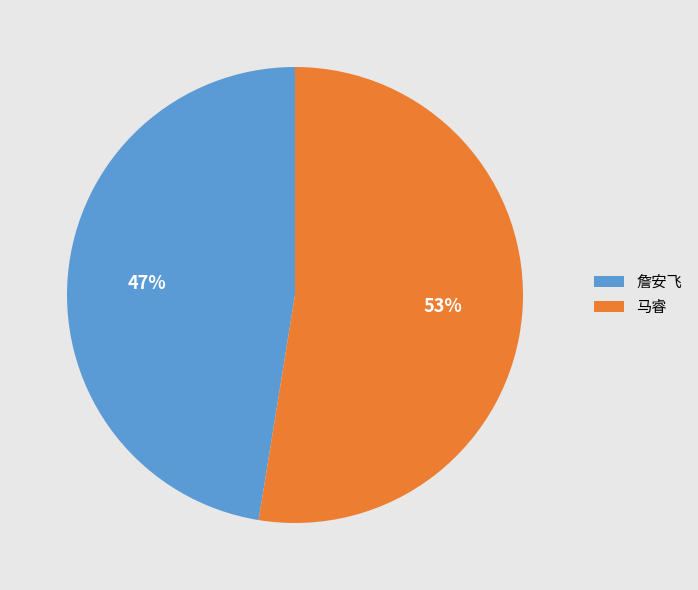

Is 马睿 the majority of the pie?

Yes